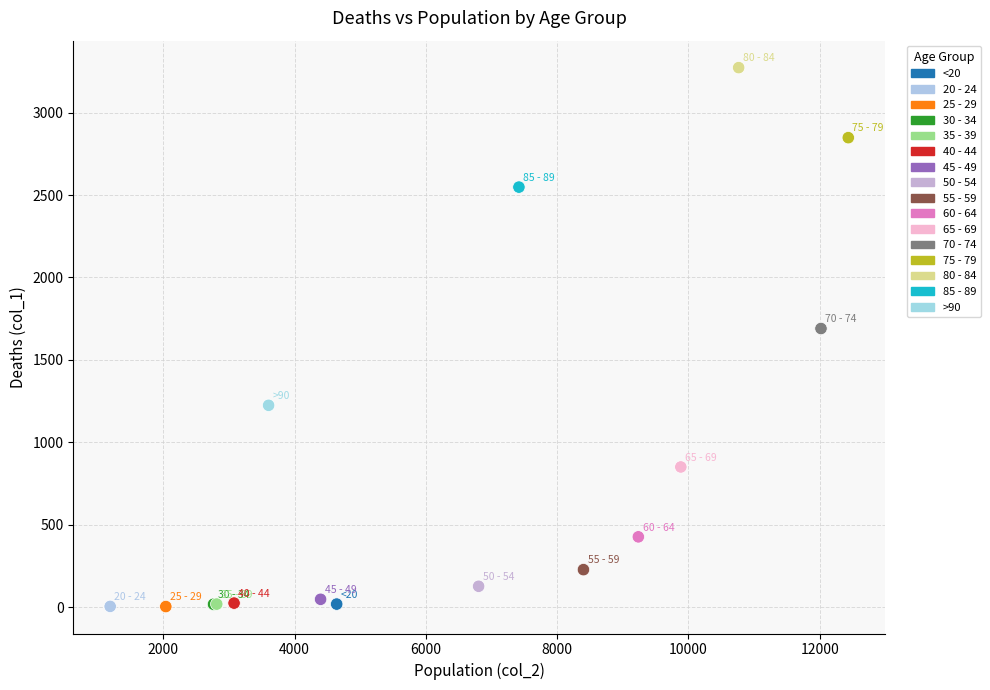

What Y value in the scatter plot is closest to 1638?

1690